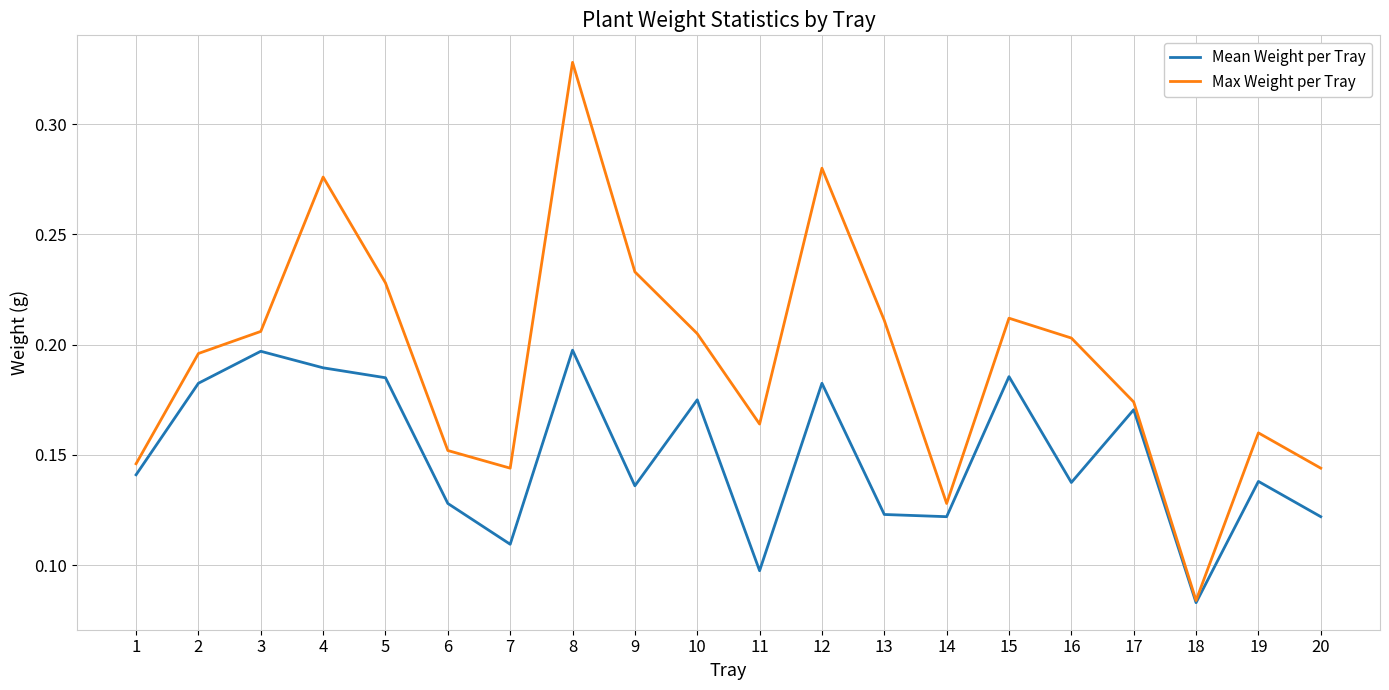

At which label is Max Weight per Tray closest to 0?

18